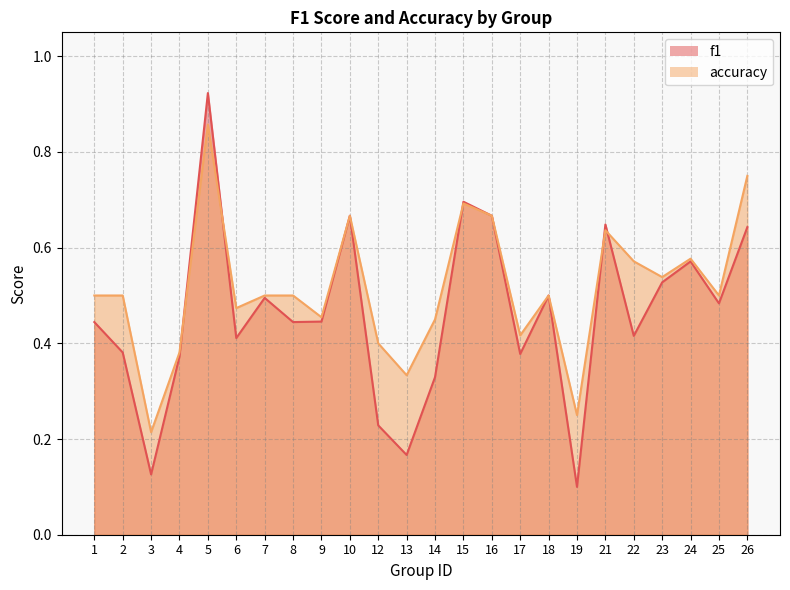

List the labels in order of accuracy value, largest first.

5, 26, 15, 10, 16, 21, 24, 22, 23, 1, 2, 7, 8, 18, 25, 6, 9, 14, 17, 12, 4, 13, 19, 3